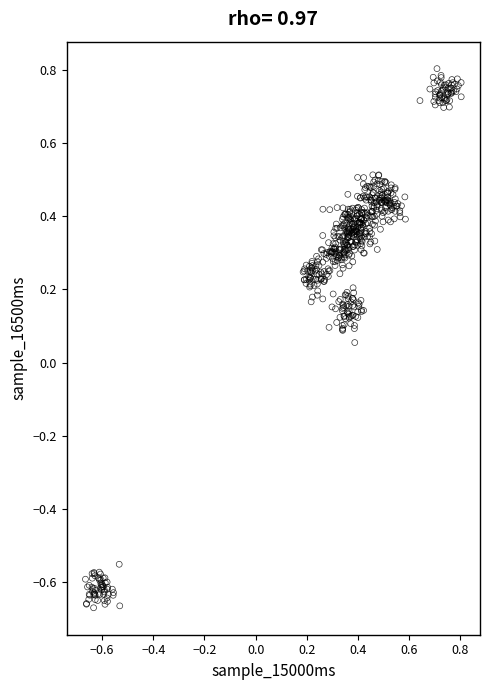

What is the range of X values (max minus min)?

1.5